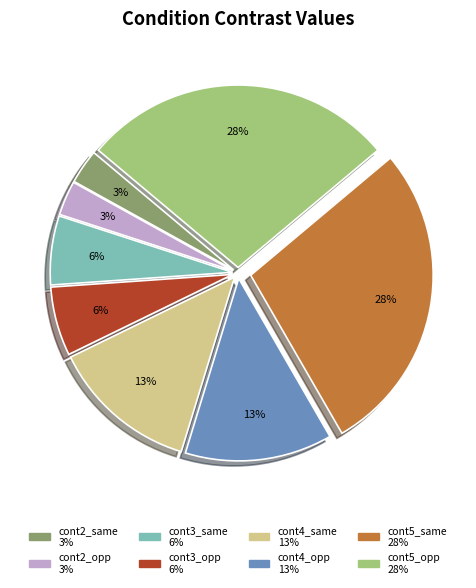

Is the sum of cont4_opp and cont2_opp greater than half?

No